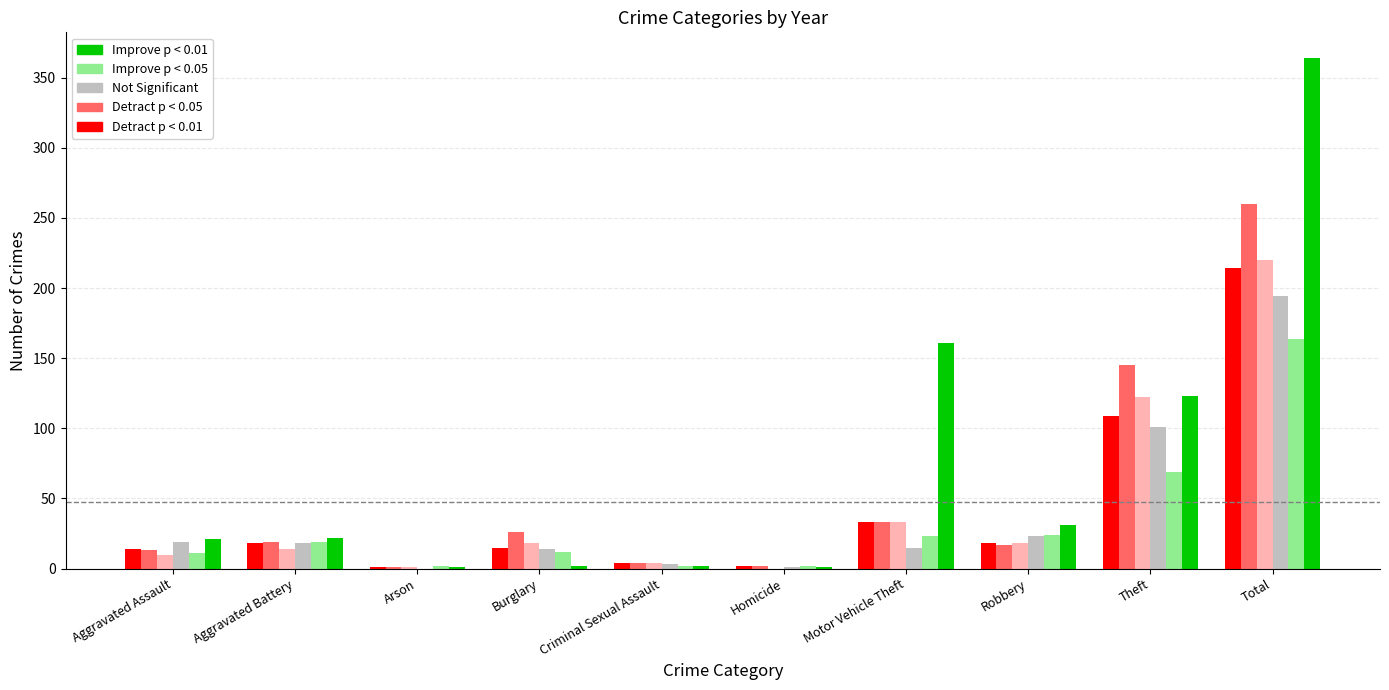

At which category is the sum across all series the highest?

Total